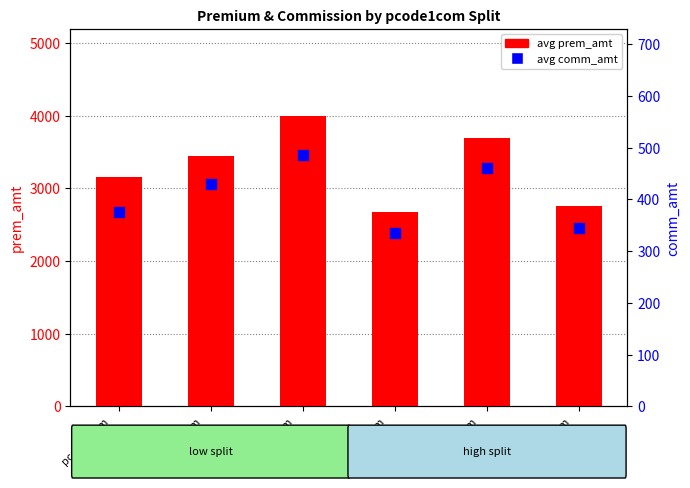

Is the value of avg comm_amt at pcode1com
25% greater than the value of avg prem_amt at pcode1com
70%?

No